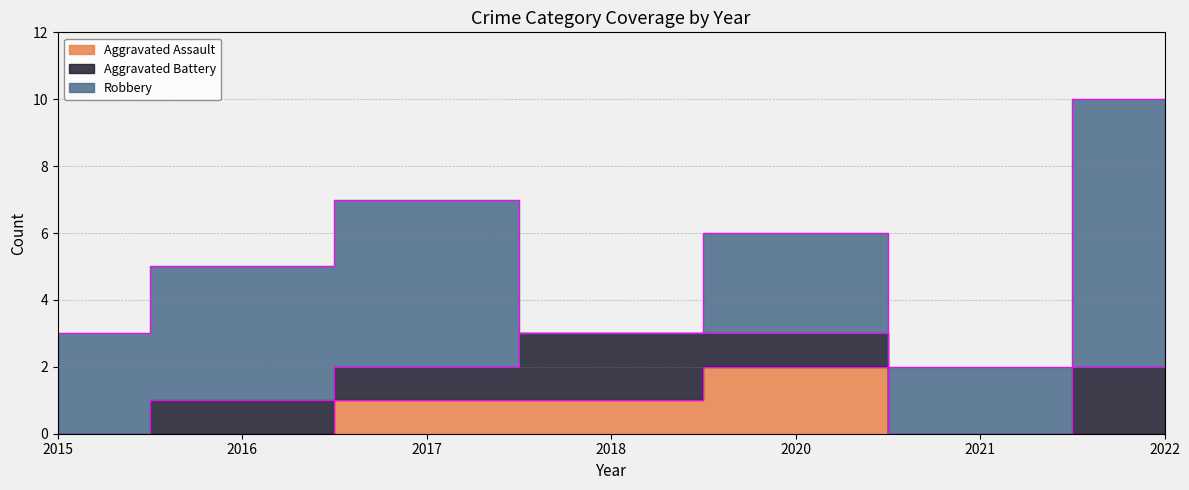

True or false: Aggravated Battery and Robbery intersect in this chart.

True